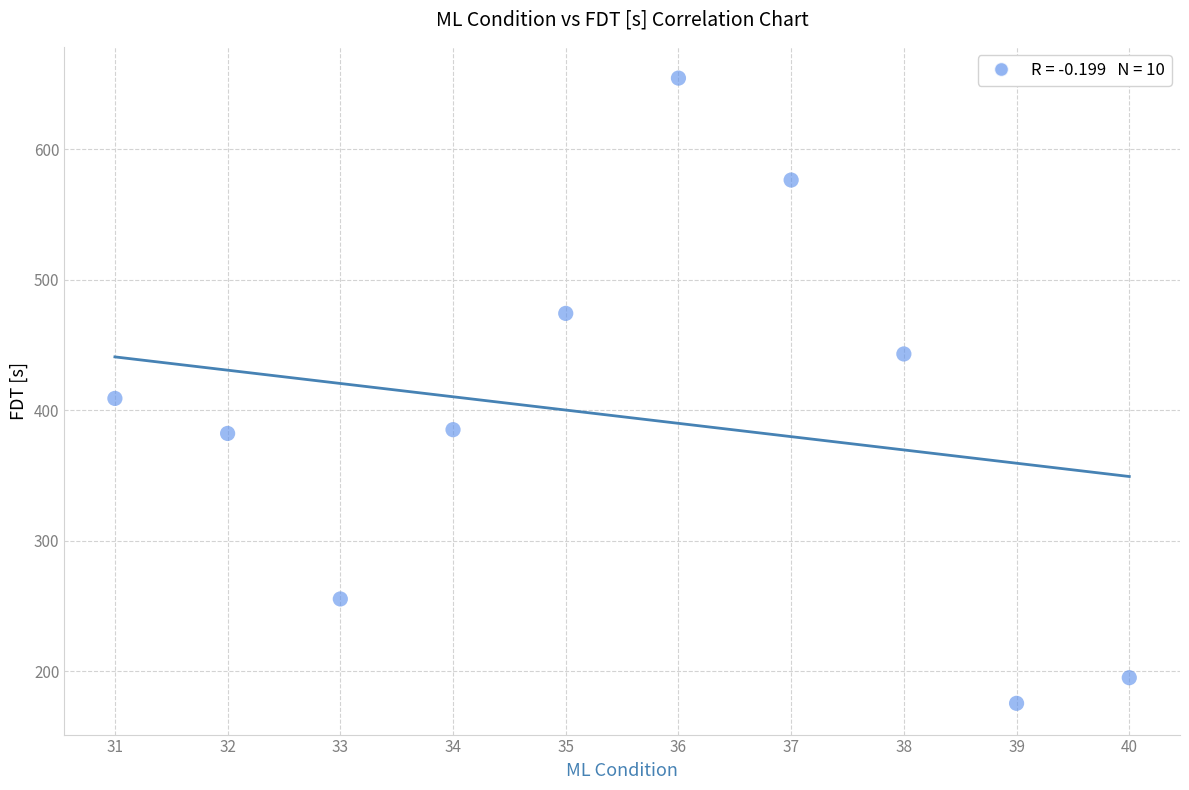

What is the range of Y values (max minus min)?

479.1